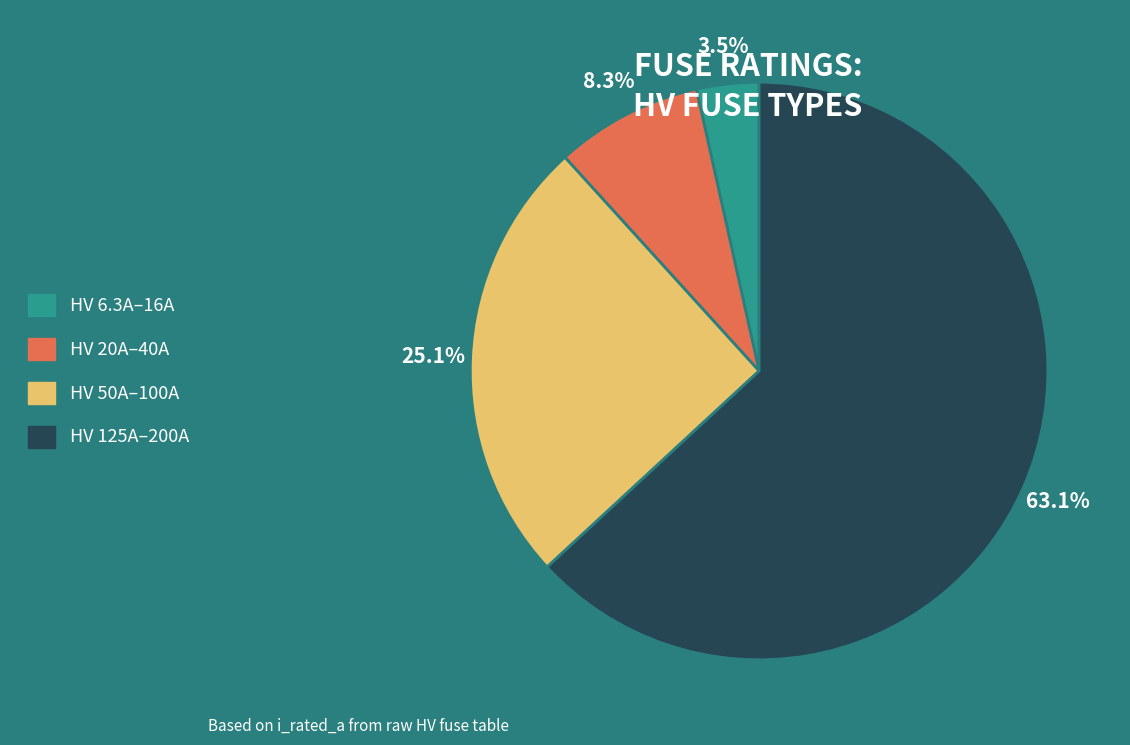

Does any single category account for the majority?

Yes